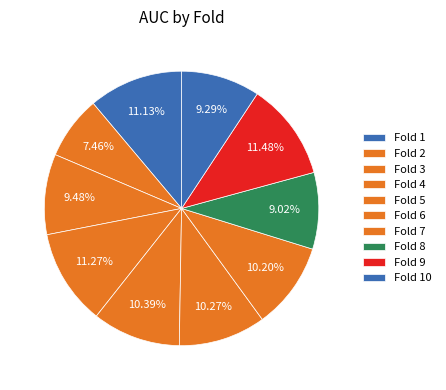

Does Fold 9 represent more than half of the total?

No